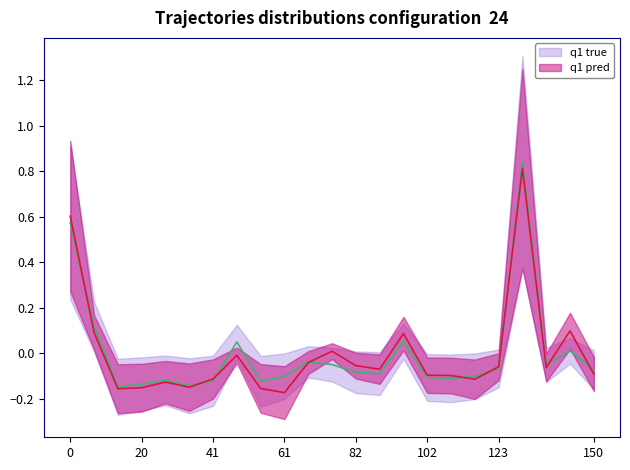

What is the difference between the maximum and minimum values in the q1 pred series?

1.0